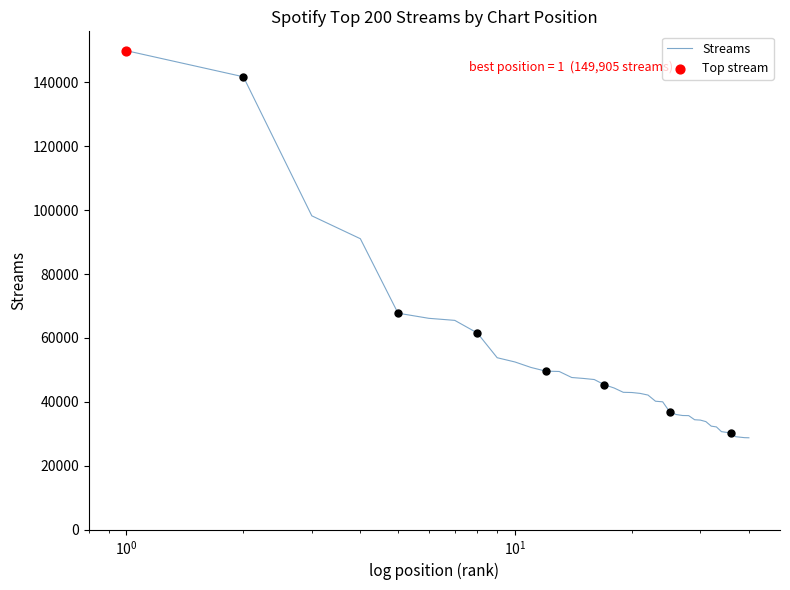

What is the greatest value displayed?

149905